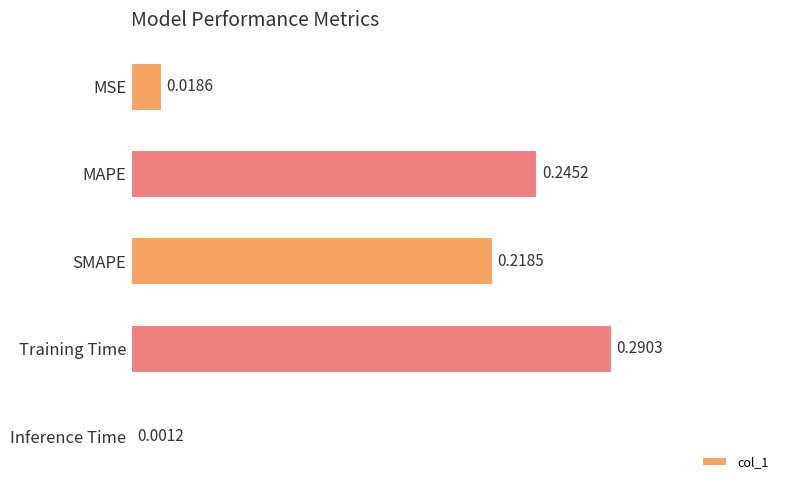

What is the label of the 4th bar from the top?

Training Time